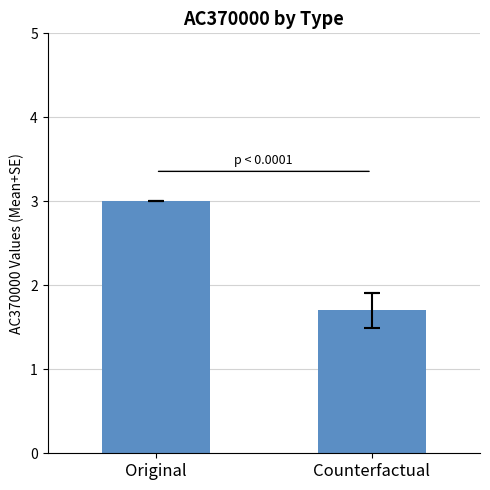

Reading right to left, what are all the values shown in this chart?

Counterfactual=1.7	Original=3.0